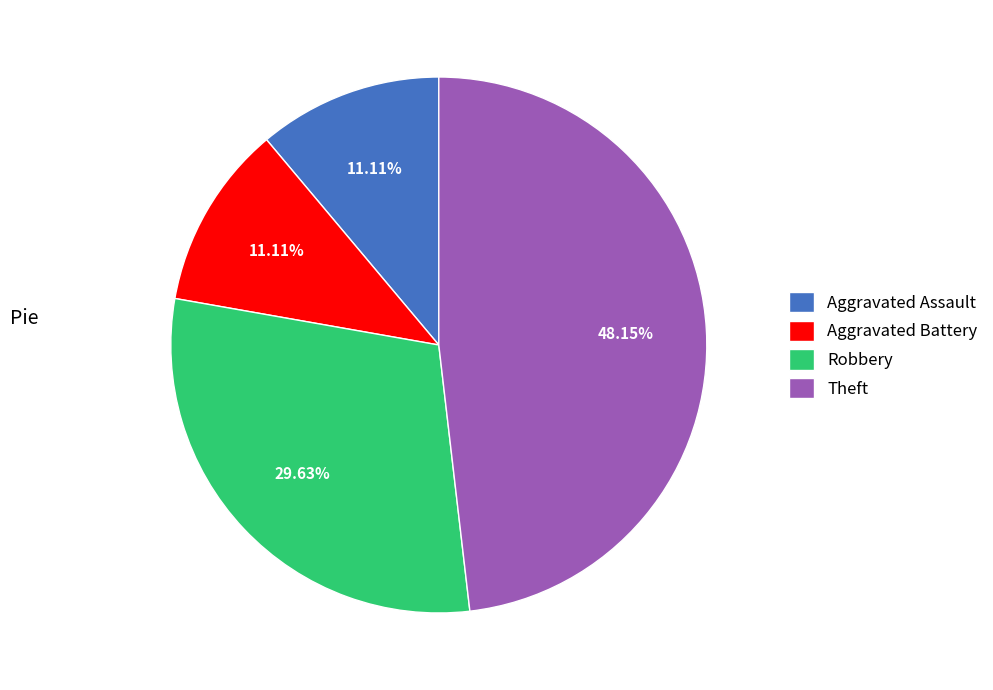

What percentage do Aggravated Assault and Robbery together represent?

40.7%